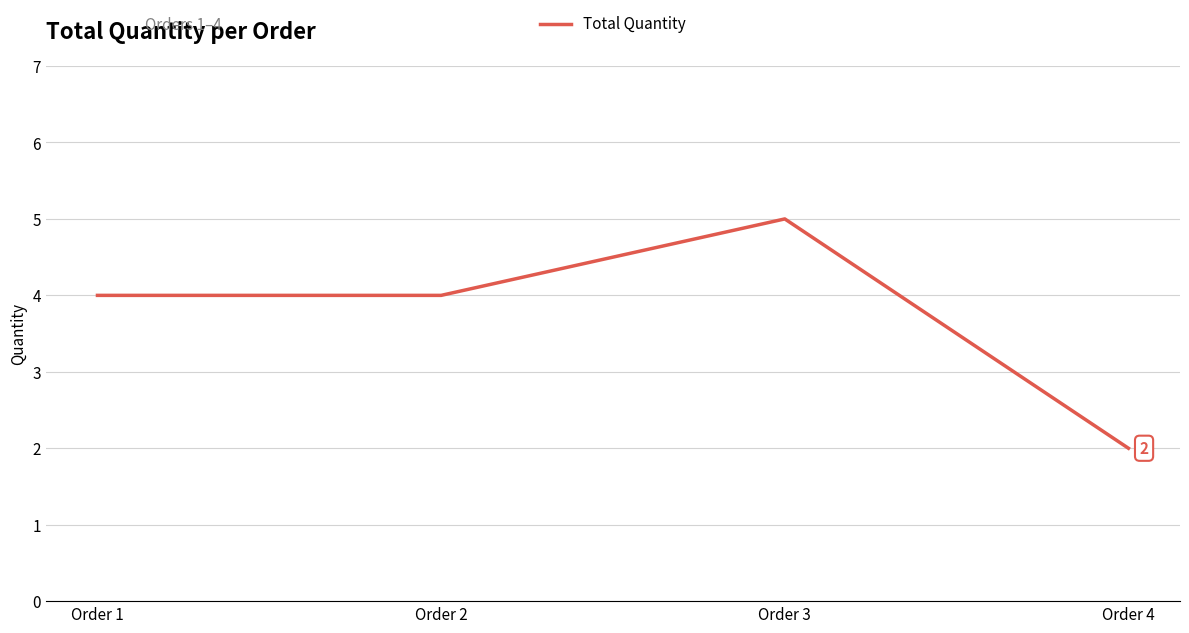

Which label corresponds to the smallest value in the chart?

Order 4